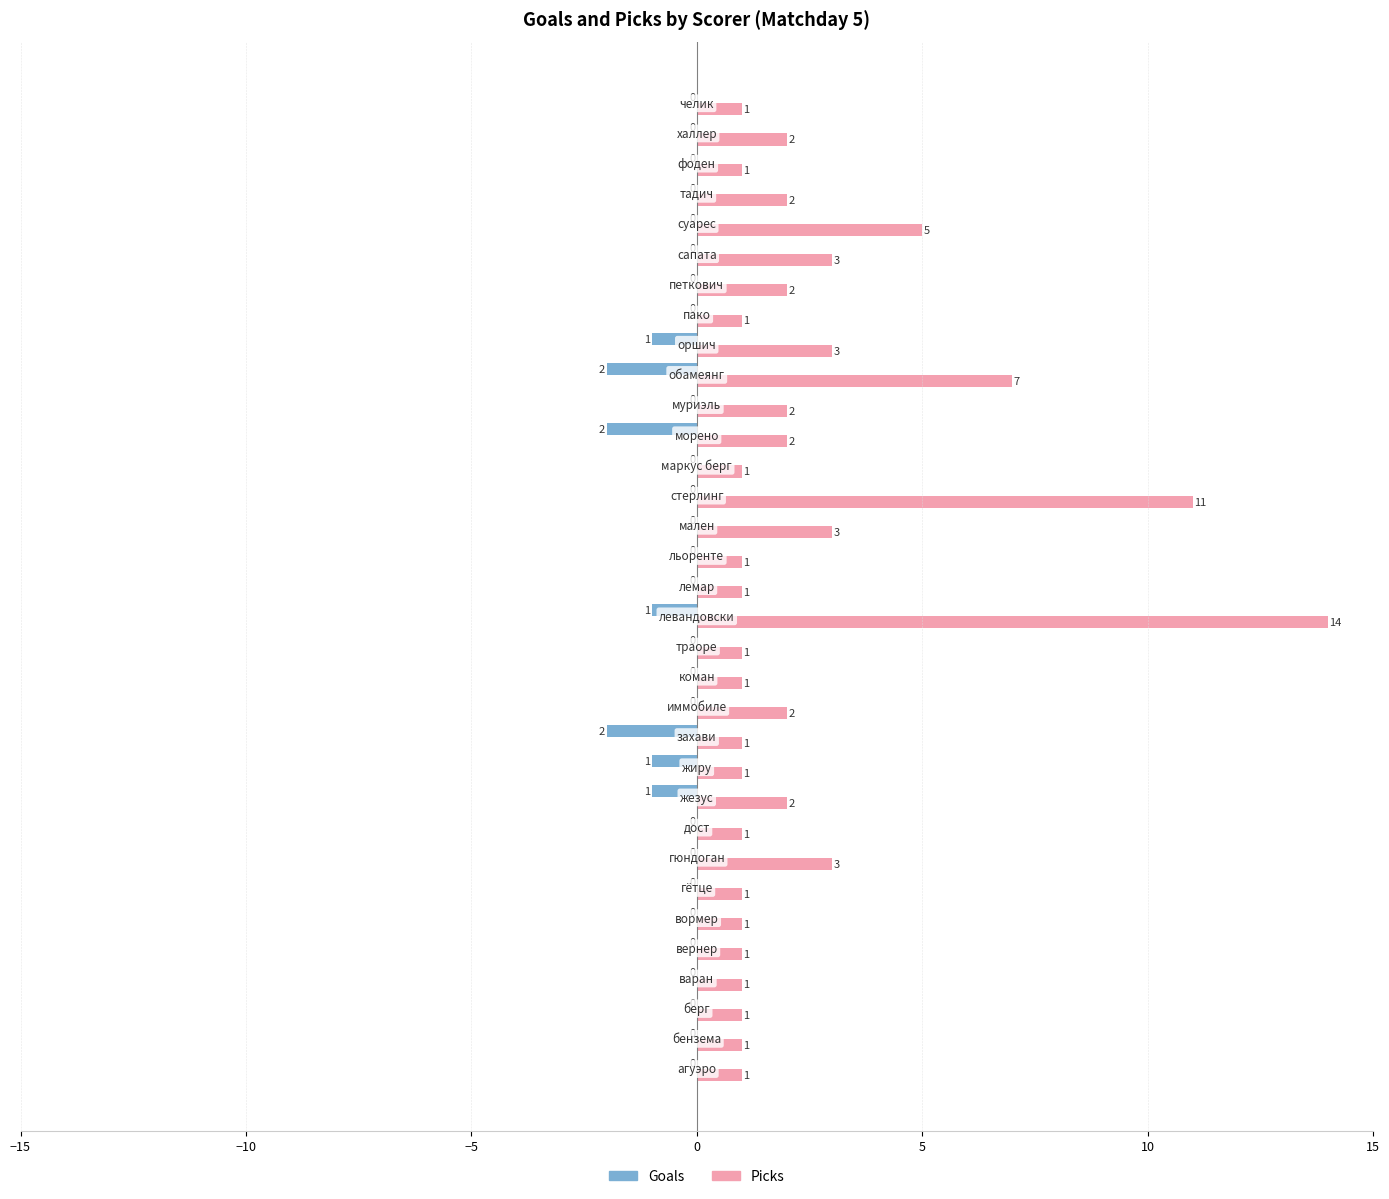

How many Goals values are between 0 and 1?

26